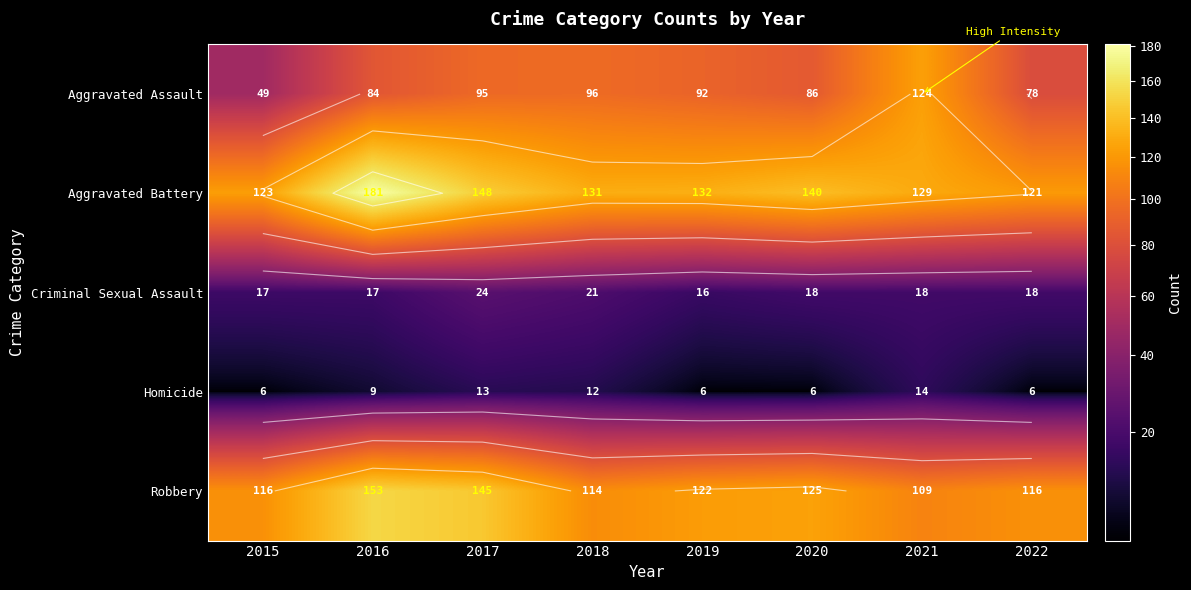

Where is Robbery nearest to the value 131?

2020